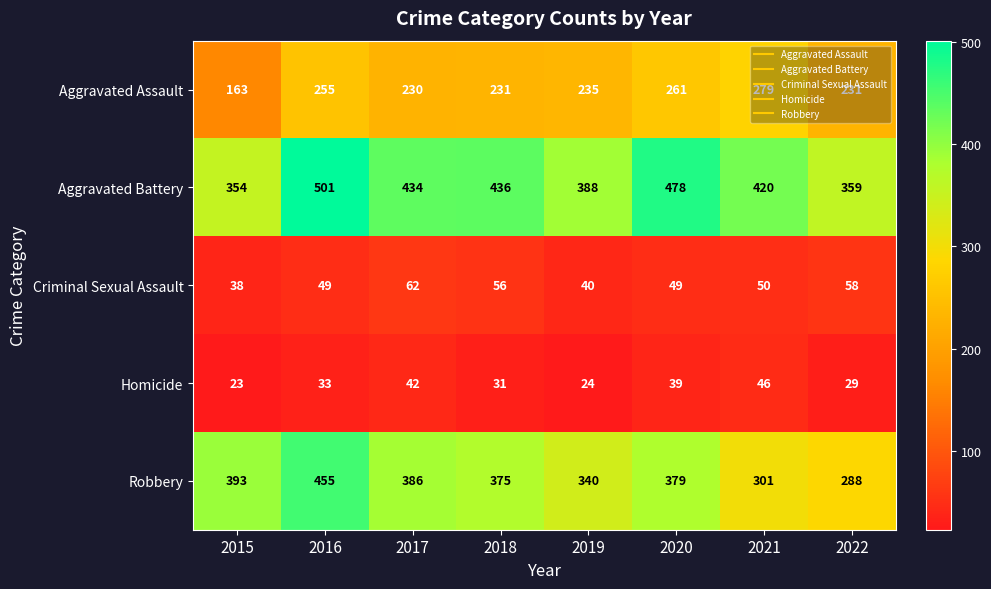

What is the average value of the Criminal Sexual Assault series?

50